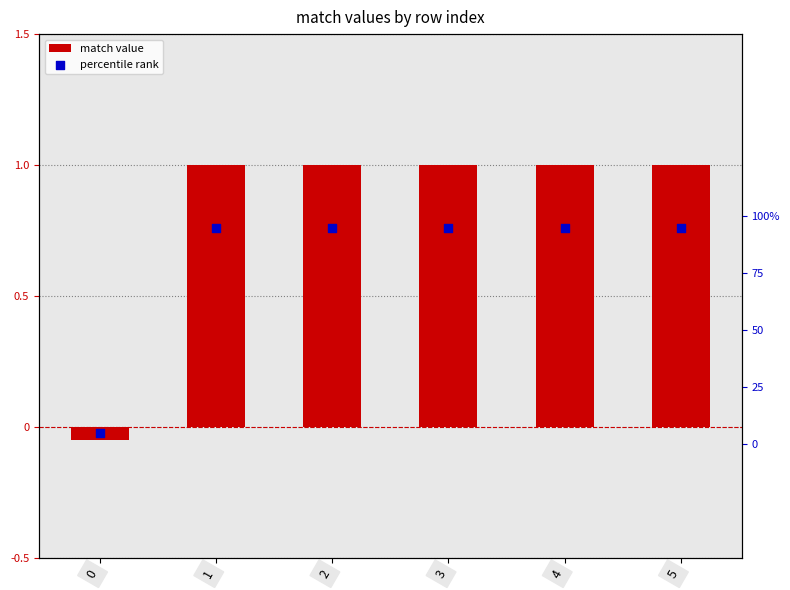

What is the total value across all series at 4?

2.0